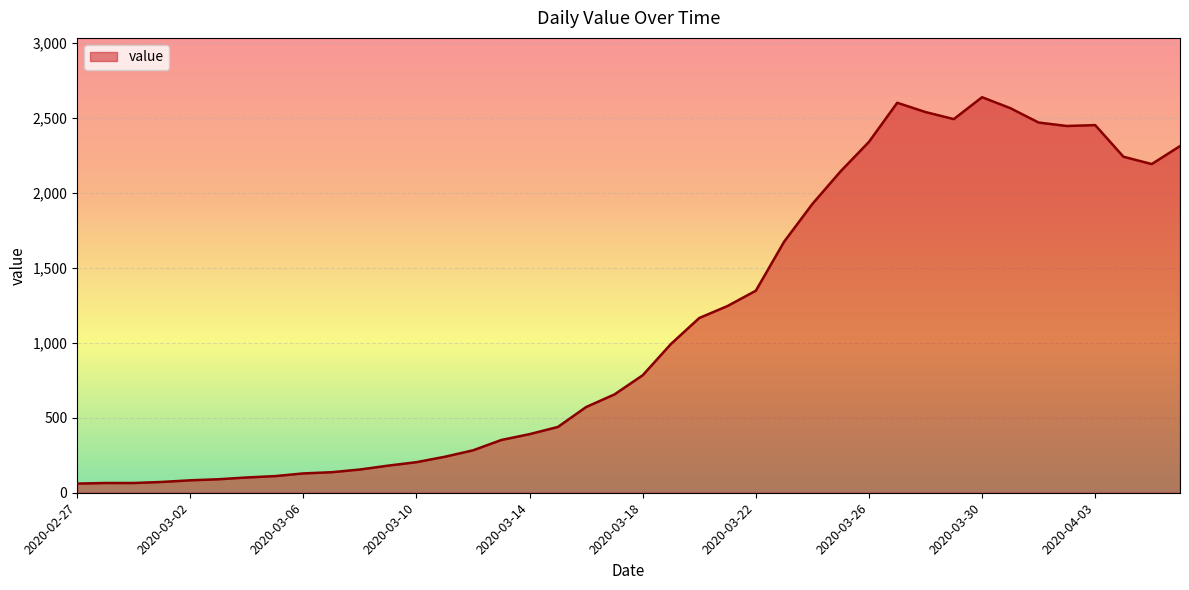

What is the minimum value shown in the chart?

61